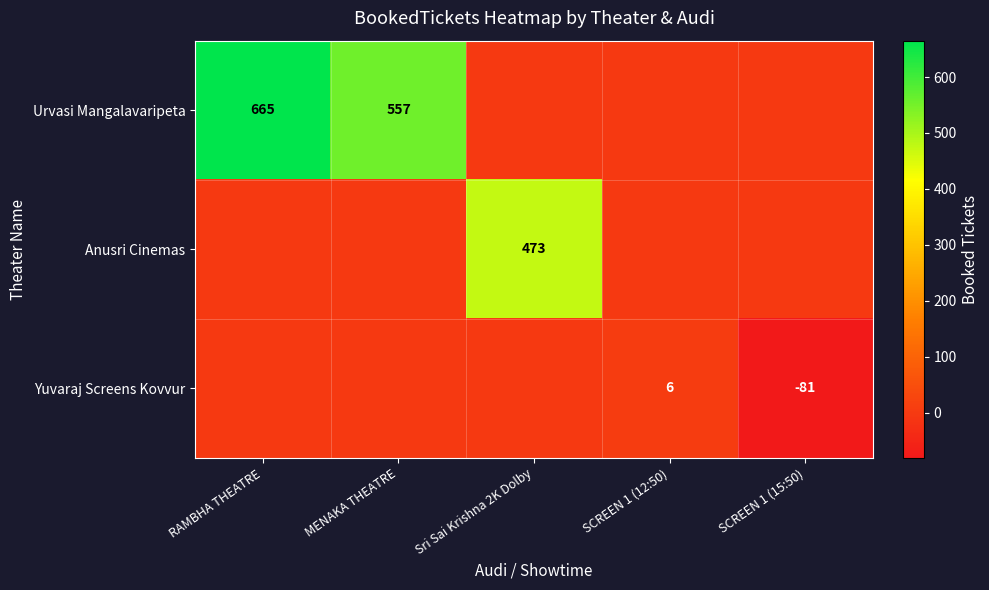

The value of Yuvaraj Screens Kovvur at SCREEN 1 (15:50) is -54. True or false?

False